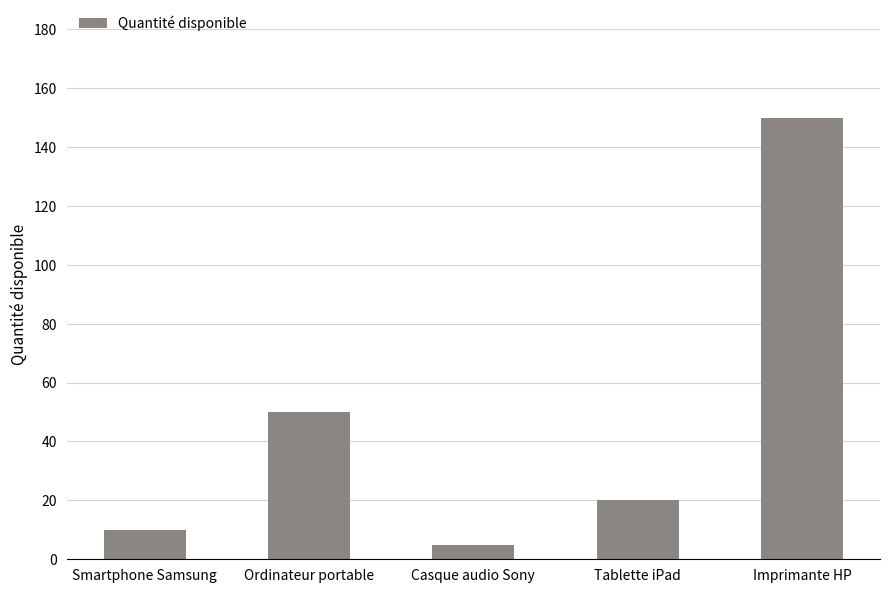

True or false: the data shows 50 at Ordinateur portable.

True